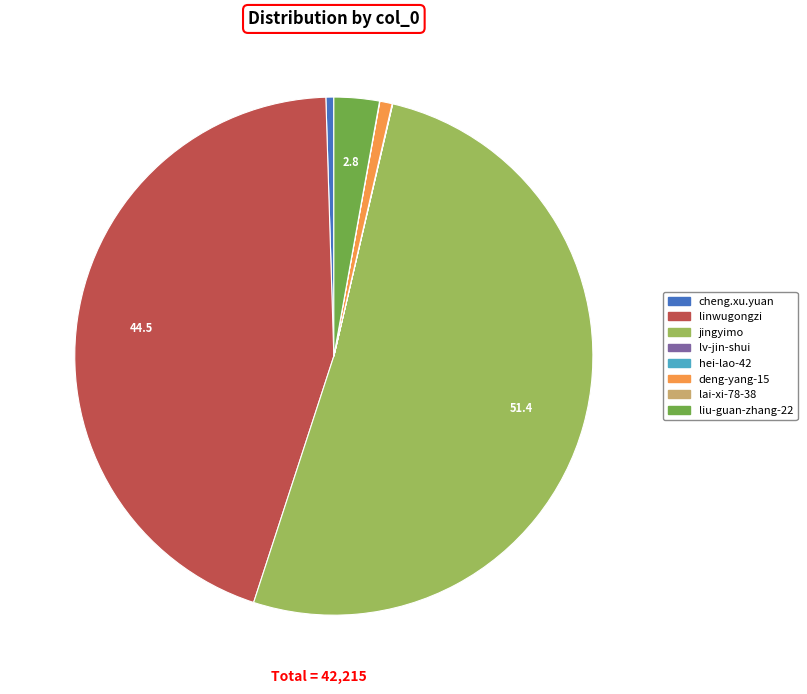

Which category accounts for the majority?

jingyimo